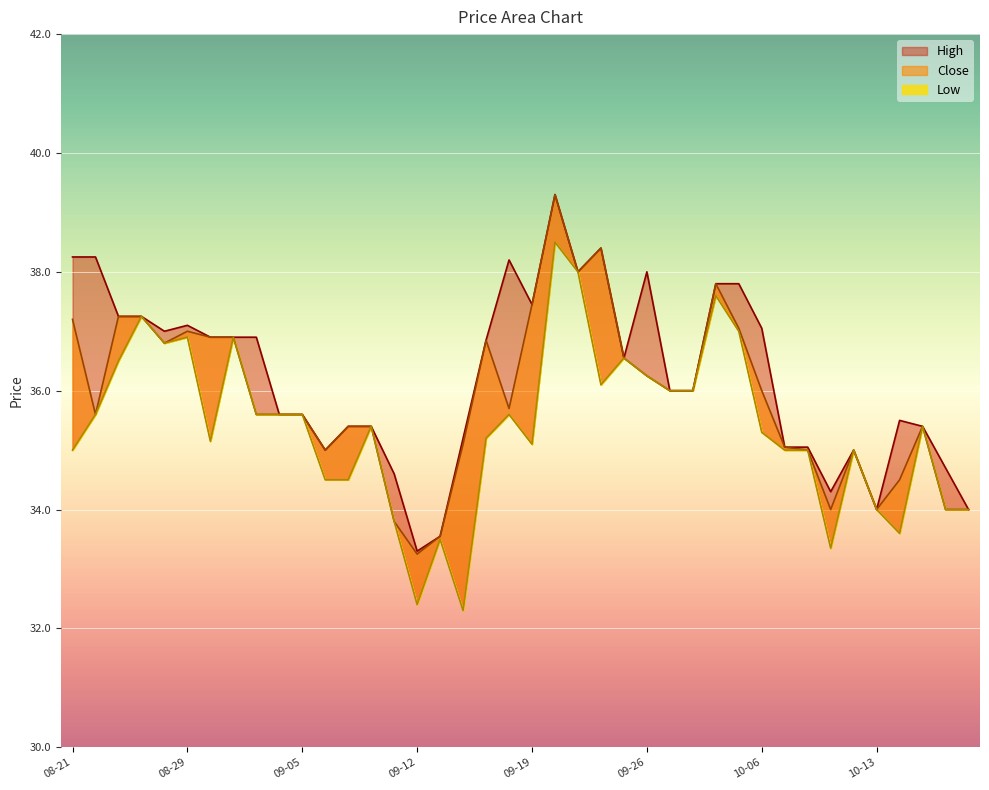

What is the total value across all series at 2025-10-17?

102.0